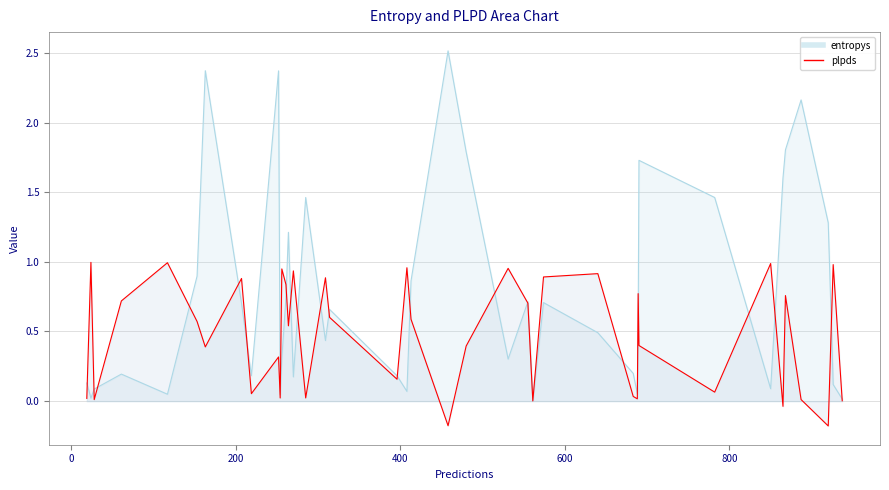

Rank the categories by entropys value from highest to lowest.

19, 9, 7, 33, 15, 11, 10, 20, 35, 28, 37, 34, 32, 1, 18, 25, 17, 4, 5, 8, 3, 23, 27, 21, 38, 26, 31, 13, 39, 24, 22, 2, 12, 6, 30, 0, 16, 14, 36, 29